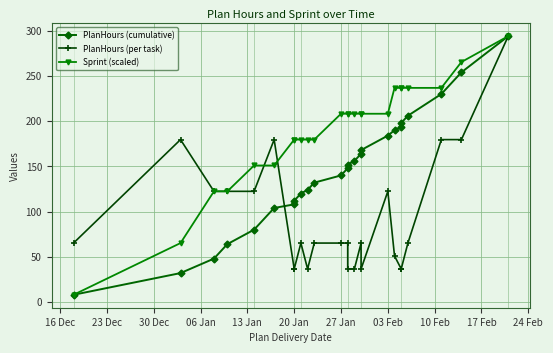

What is the difference between the second highest and second lowest values in the Sprint (scaled) series?

200.2